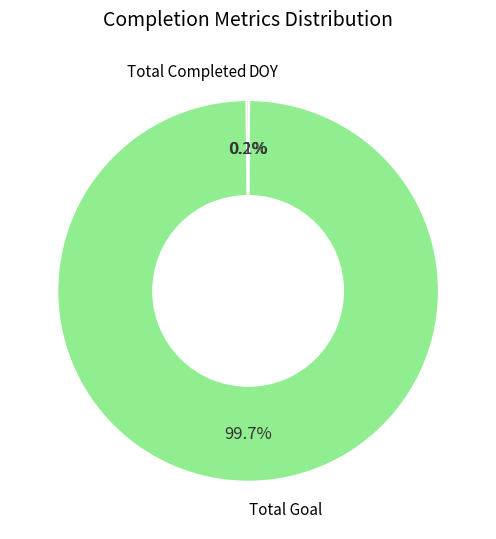

Is there any slice that represents more than half of the pie?

Yes